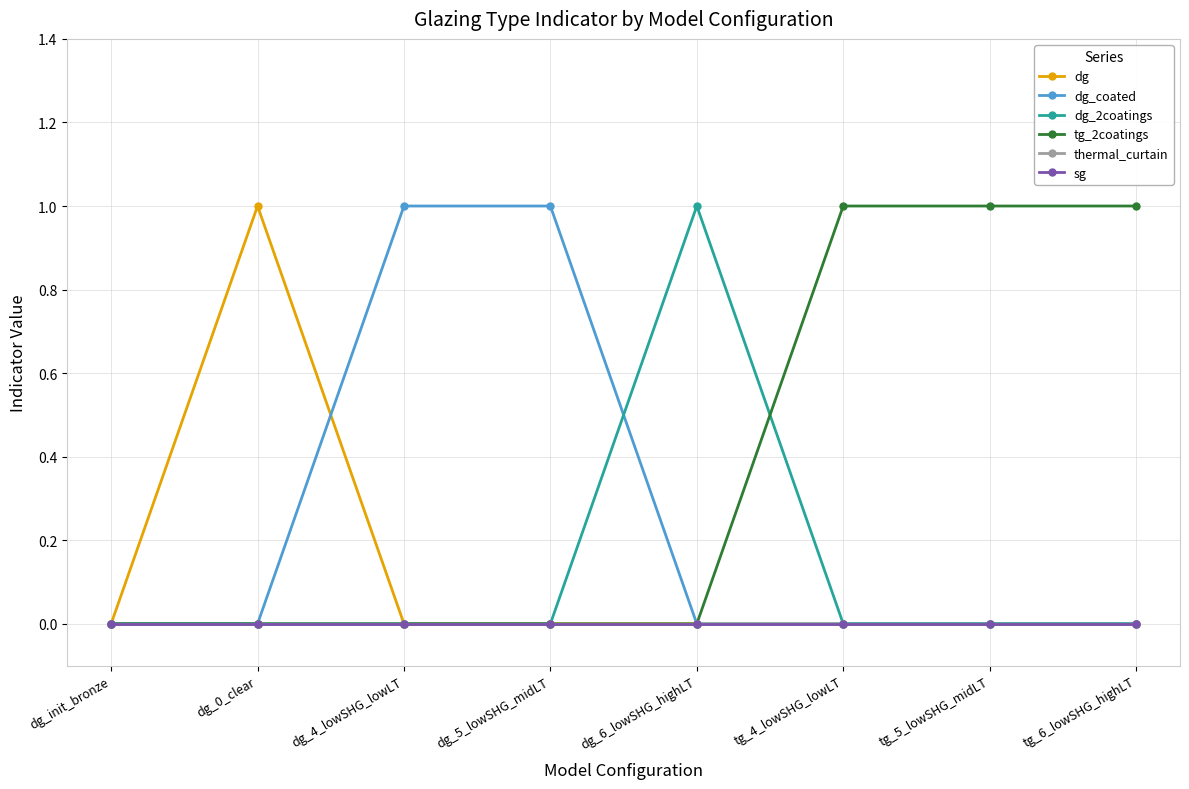

Reading left to right, what are all the values shown in this chart?

dg: dg_init_bronze=0	dg_0_clear=1	dg_4_lowSHG_lowLT=0	dg_5_lowSHG_midLT=0	dg_6_lowSHG_highLT=0	tg_4_lowSHG_lowLT=0	tg_5_lowSHG_midLT=0	tg_6_lowSHG_highLT=0
dg_coated: dg_init_bronze=0	dg_0_clear=0	dg_4_lowSHG_lowLT=1	dg_5_lowSHG_midLT=1	dg_6_lowSHG_highLT=0	tg_4_lowSHG_lowLT=0	tg_5_lowSHG_midLT=0	tg_6_lowSHG_highLT=0
dg_2coatings: dg_init_bronze=0	dg_0_clear=0	dg_4_lowSHG_lowLT=0	dg_5_lowSHG_midLT=0	dg_6_lowSHG_highLT=1	tg_4_lowSHG_lowLT=0	tg_5_lowSHG_midLT=0	tg_6_lowSHG_highLT=0
tg_2coatings: dg_init_bronze=0	dg_0_clear=0	dg_4_lowSHG_lowLT=0	dg_5_lowSHG_midLT=0	dg_6_lowSHG_highLT=0	tg_4_lowSHG_lowLT=1	tg_5_lowSHG_midLT=1	tg_6_lowSHG_highLT=1
thermal_curtain: dg_init_bronze=0	dg_0_clear=0	dg_4_lowSHG_lowLT=0	dg_5_lowSHG_midLT=0	dg_6_lowSHG_highLT=0	tg_4_lowSHG_lowLT=0	tg_5_lowSHG_midLT=0	tg_6_lowSHG_highLT=0
sg: dg_init_bronze=0	dg_0_clear=0	dg_4_lowSHG_lowLT=0	dg_5_lowSHG_midLT=0	dg_6_lowSHG_highLT=0	tg_4_lowSHG_lowLT=0	tg_5_lowSHG_midLT=0	tg_6_lowSHG_highLT=0